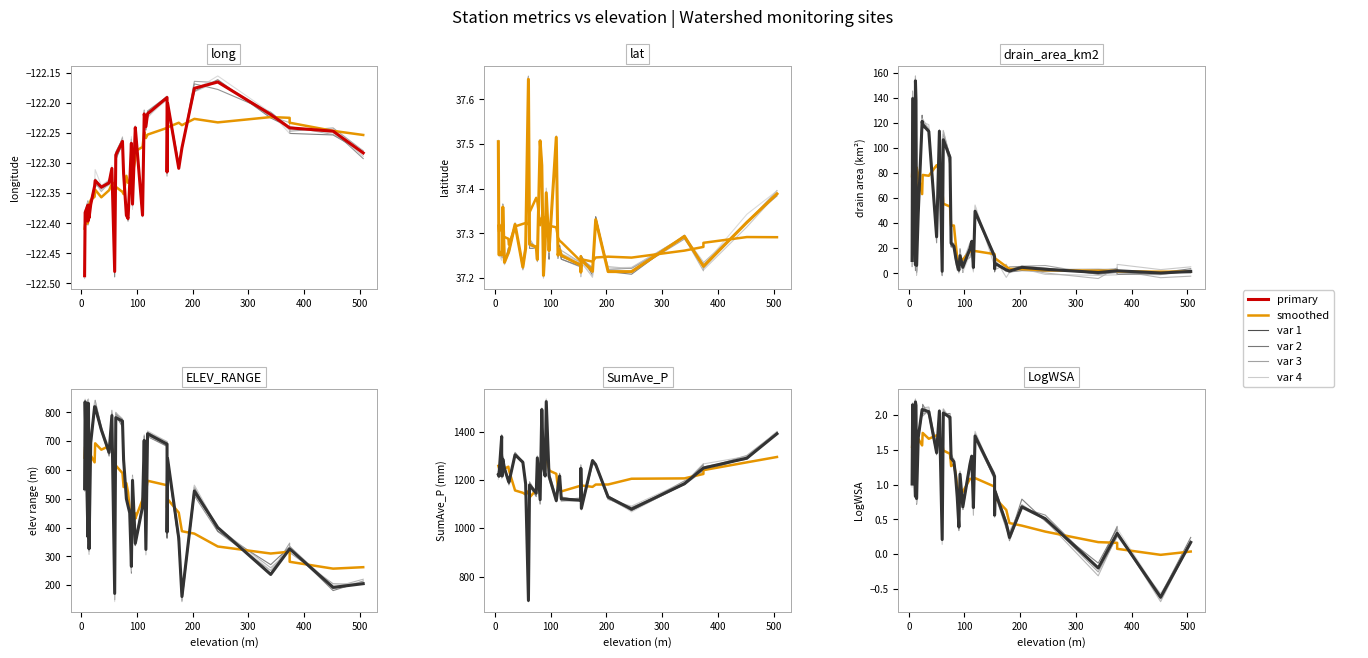

Read the lat value at 24.

37.2